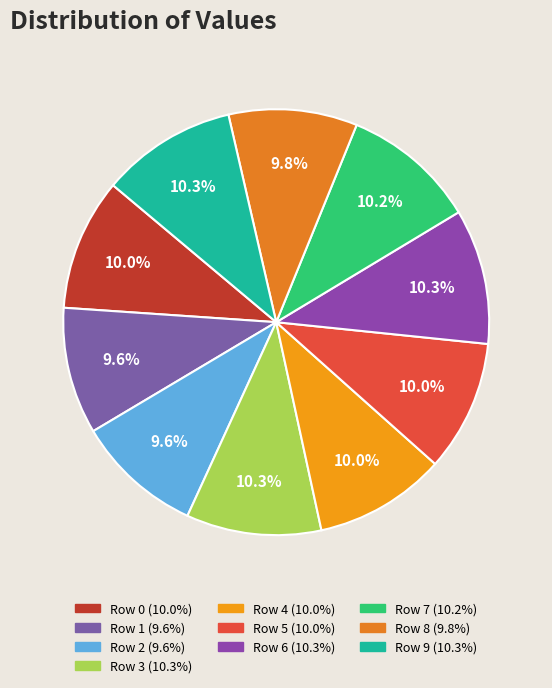

True or false: Row 4 accounts for 10% of the total.

True